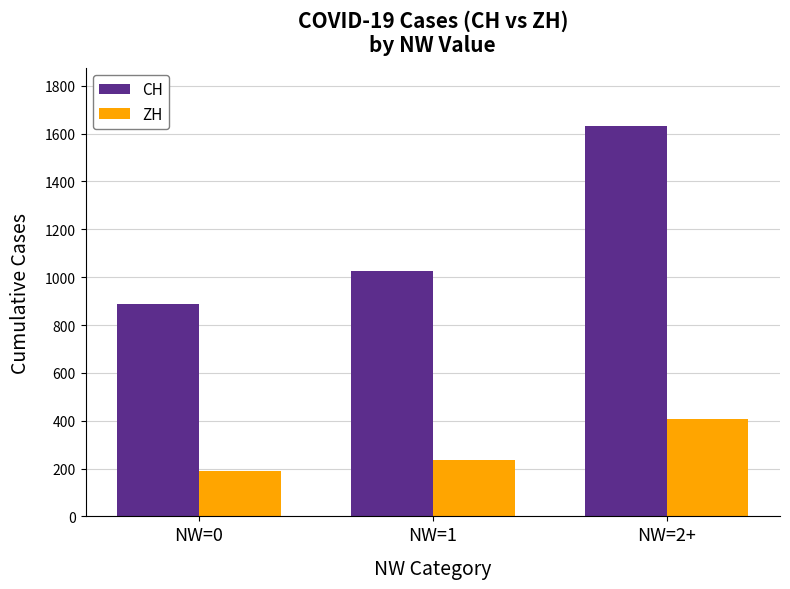

Is it true that ZH equals 628 at NW=2+?

False